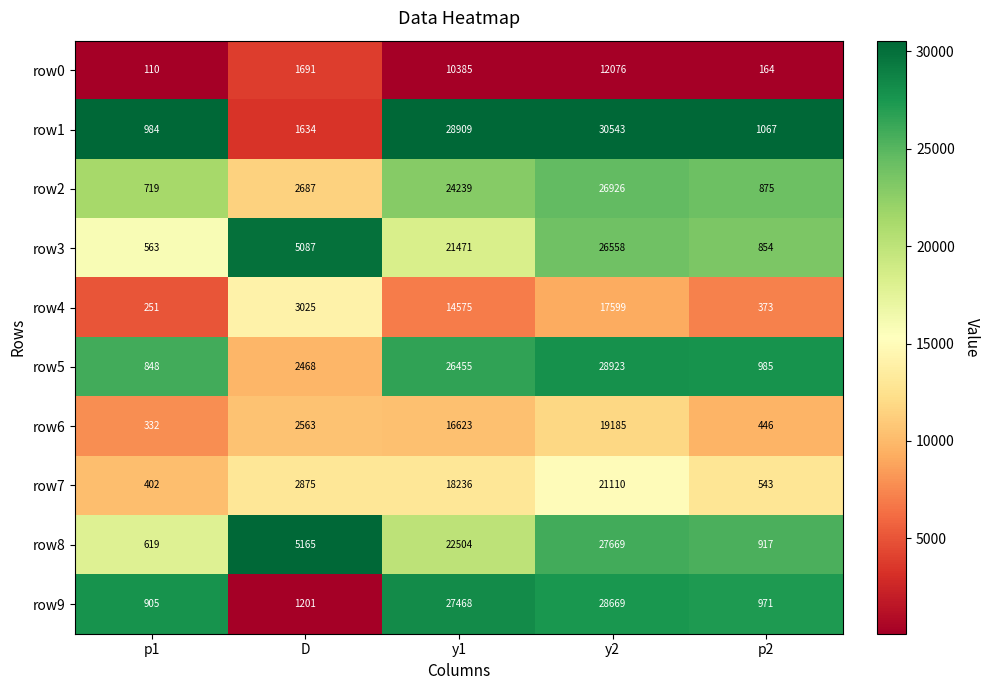

What value does the row2 series have at p2, to the nearest 100?

900